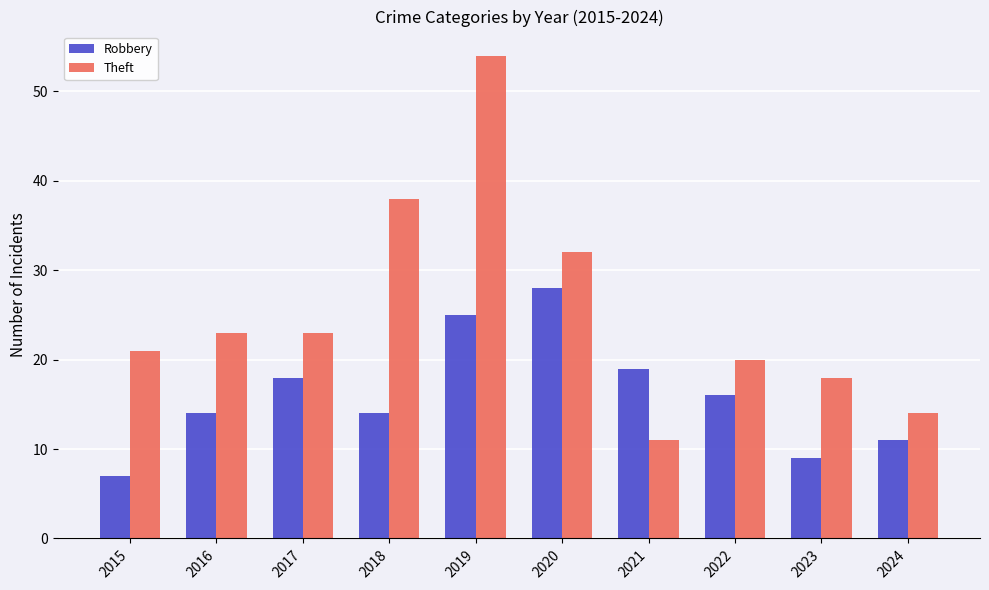

What is the sum of the Theft values at 2020 and 2016?

55